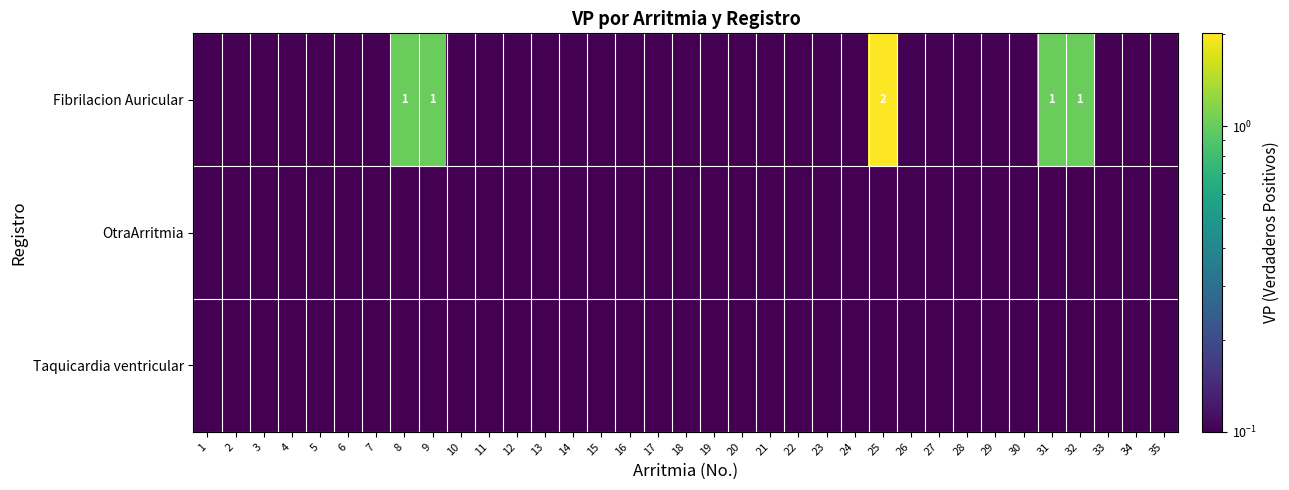

The Fibrilacion Auricular series shows 0.0 at 11. True or false?

True